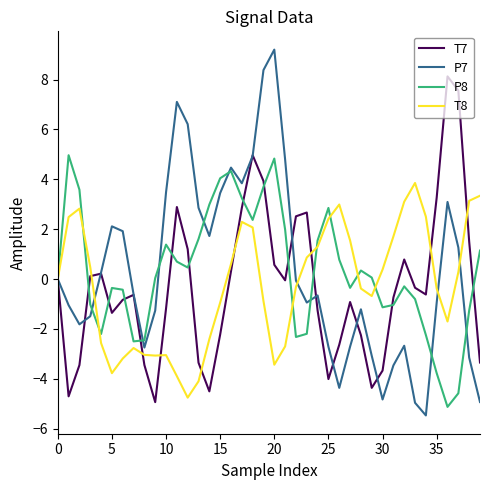

What is the lowest value of the P7 series?

-5.5